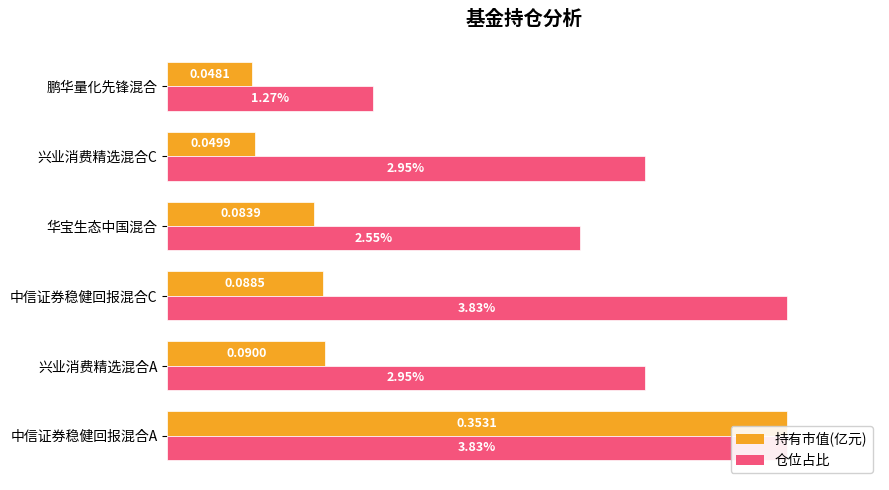

What are all the series names shown in the legend?

持有市值(亿元), 仓位占比